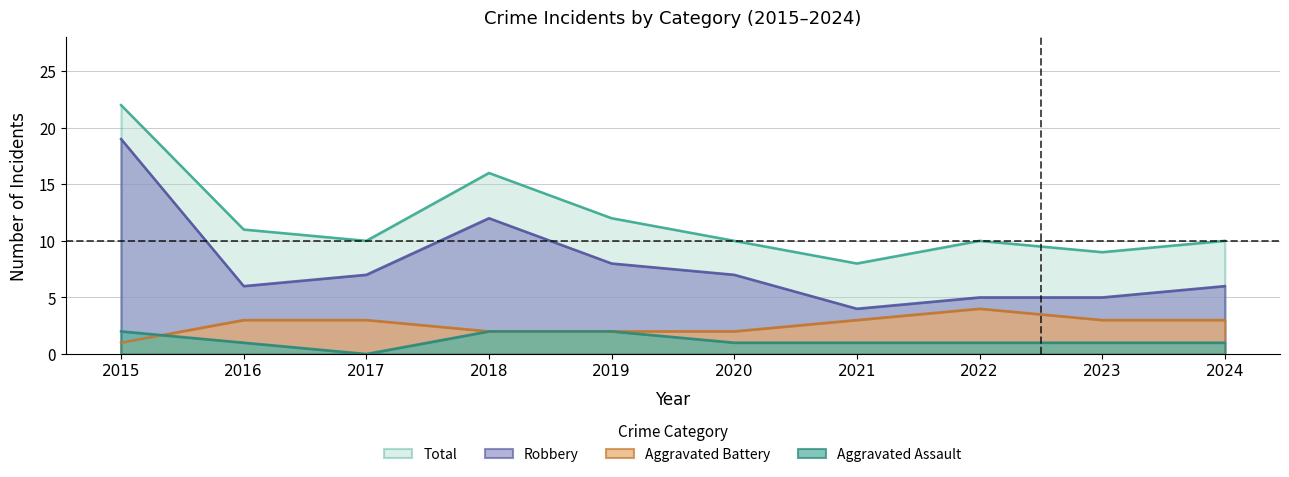

How many lines are shown in the chart?

4